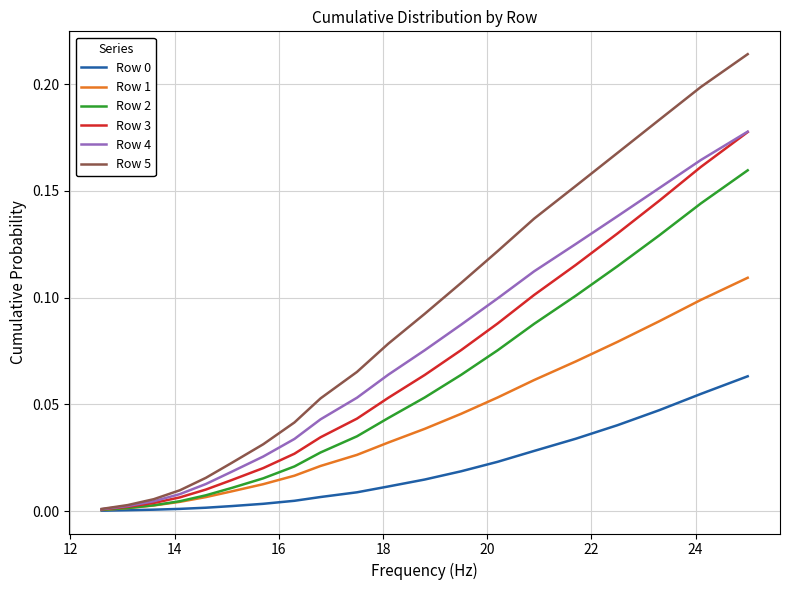

Which series has the widest spread of values?

Row 5